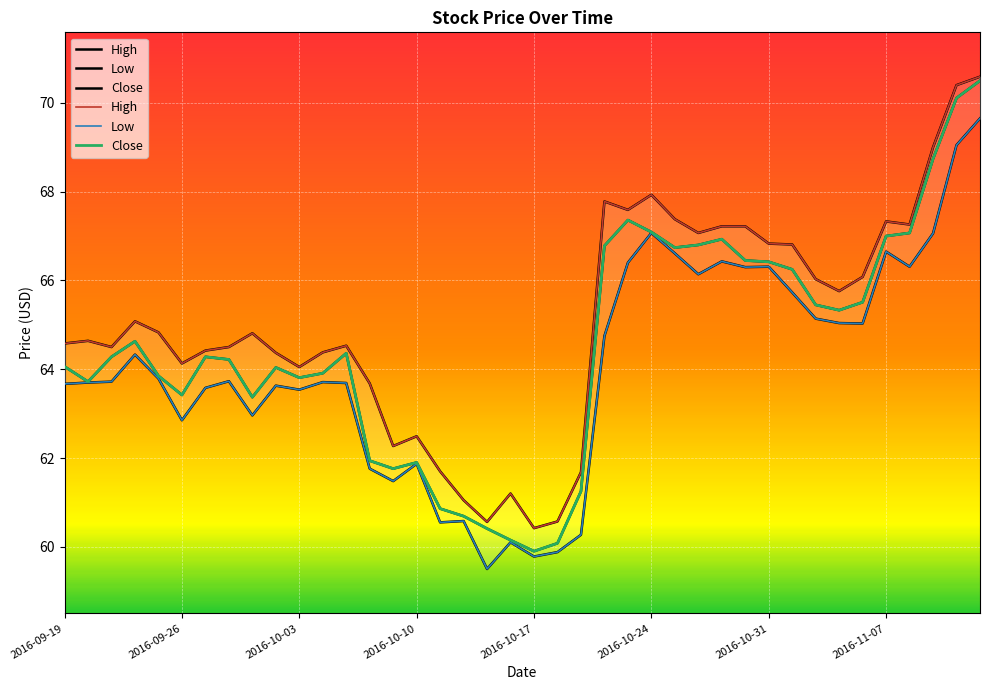

True or false: Close has more than 1 interior local peaks.

True